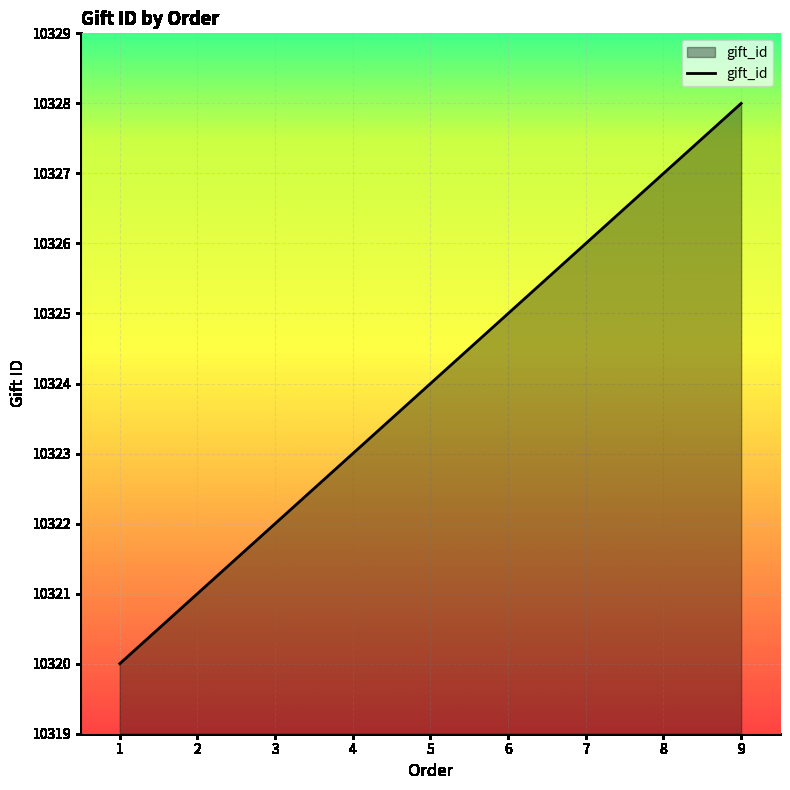

What is the smallest value displayed?

10320